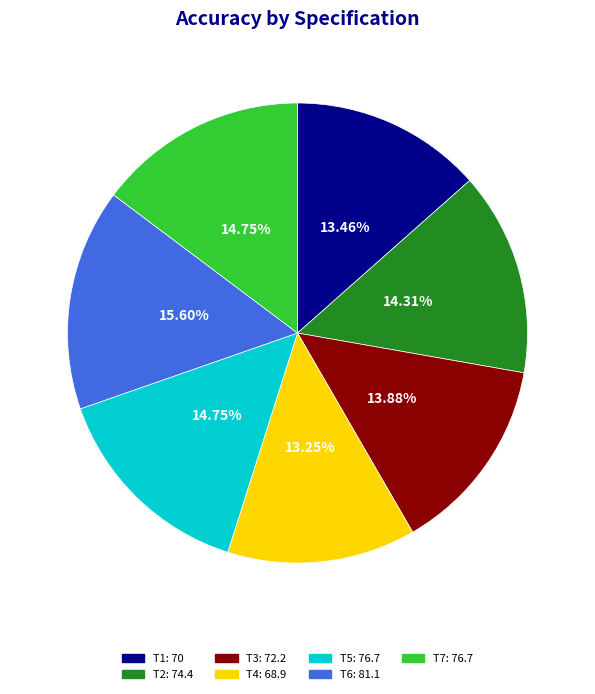

Is the sum of T5 and T7 greater than half?

No